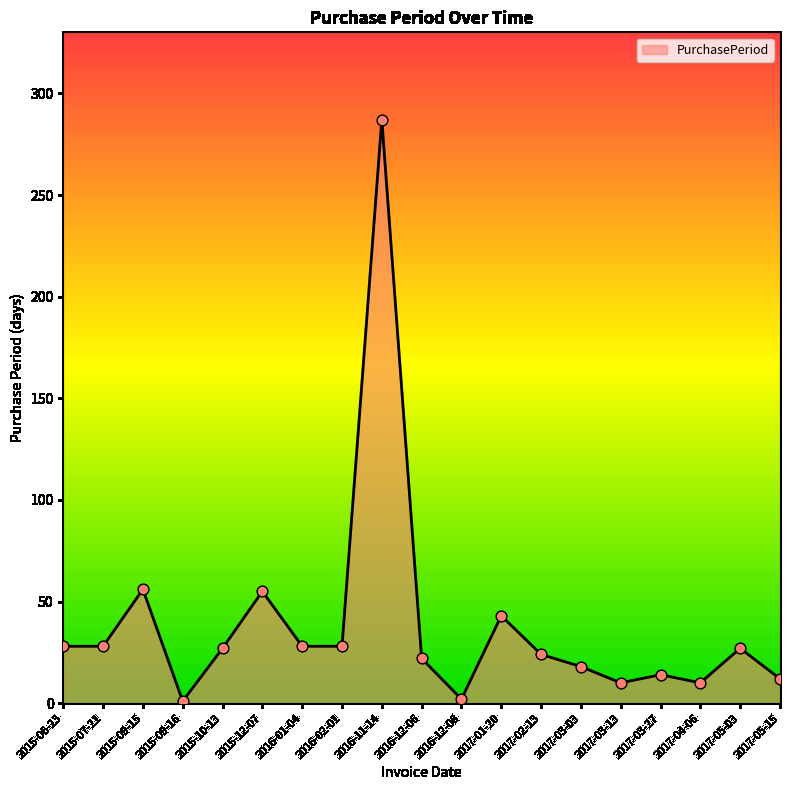

What is the ratio of the value at 2015-09-15 to the value at 2016-12-08?

28.0